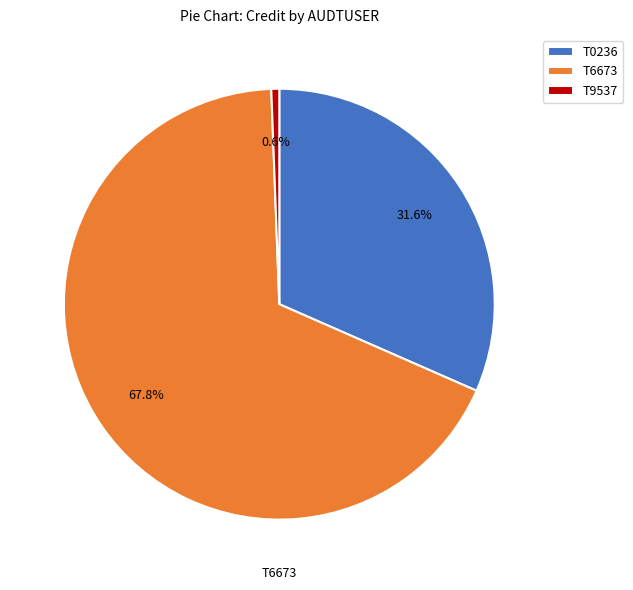

Rank the categories by value from lowest to highest.

T9537, T0236, T6673